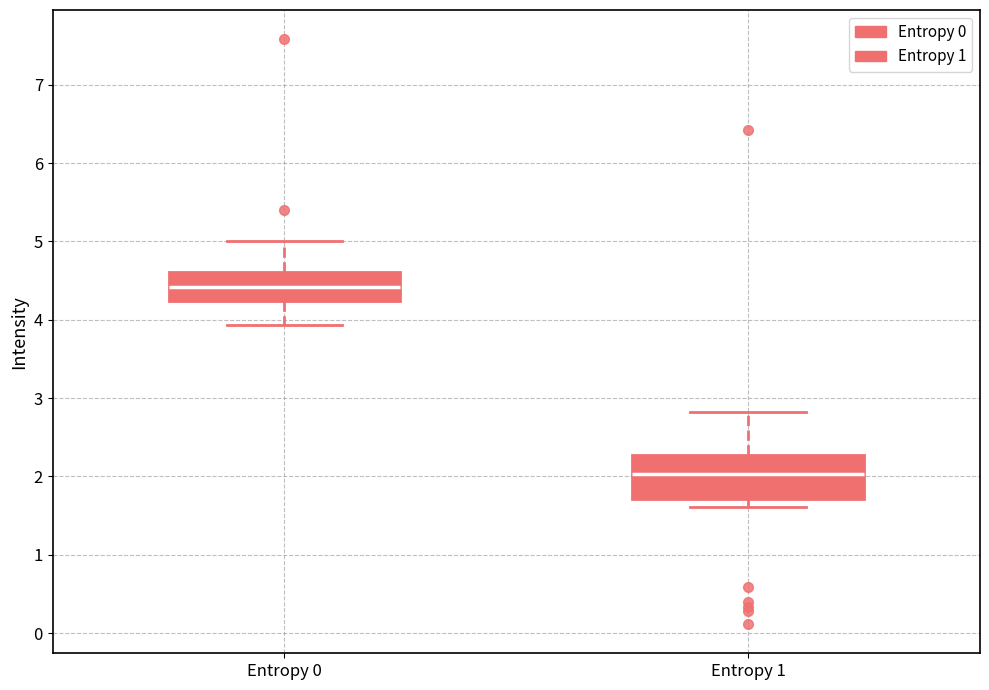

Comparing the boxes themselves (not the whiskers), which one is the tallest?

Entropy 1